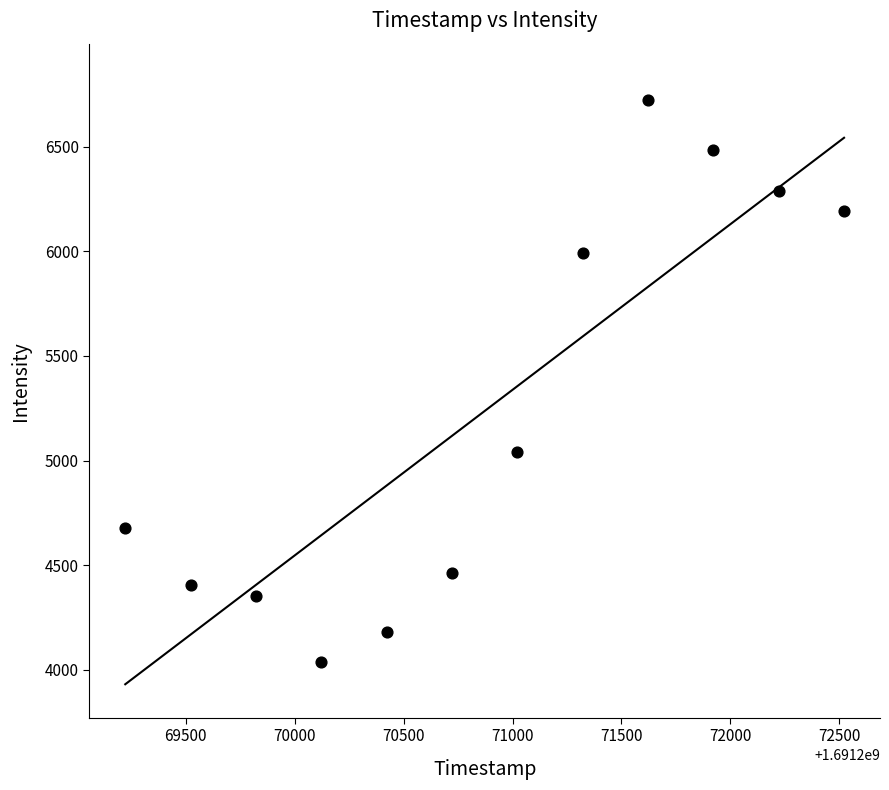

What Y value in the scatter plot is closest to 5381?

5039.5